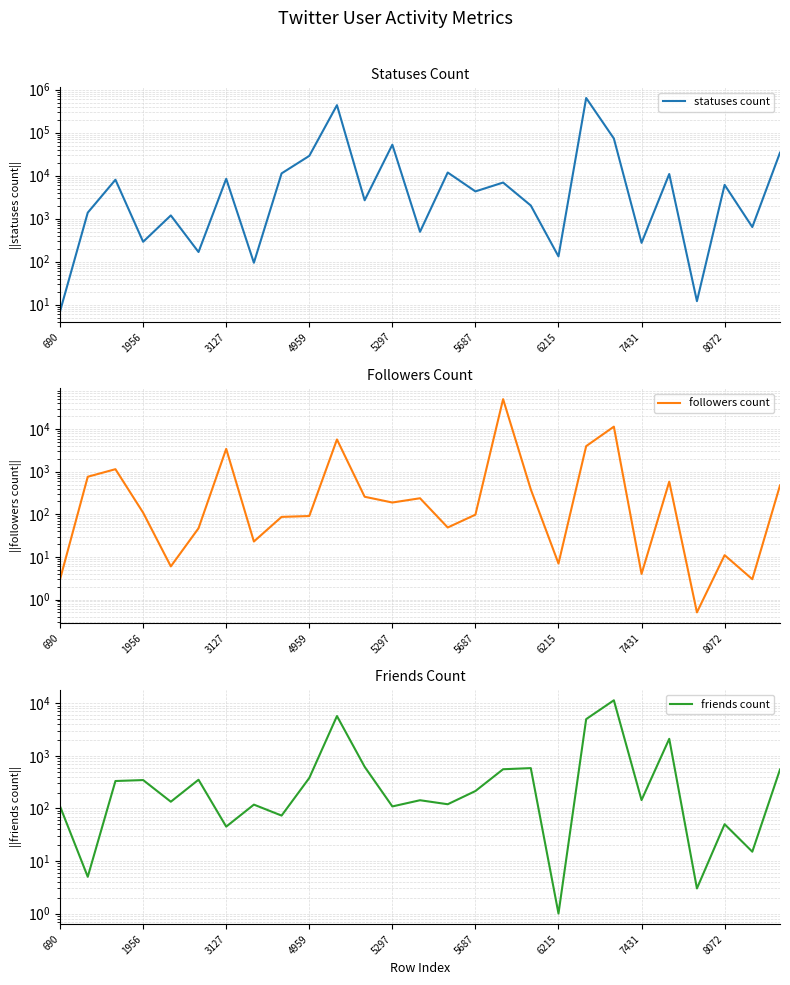

What is the average value of the statuses count series?

49639.5